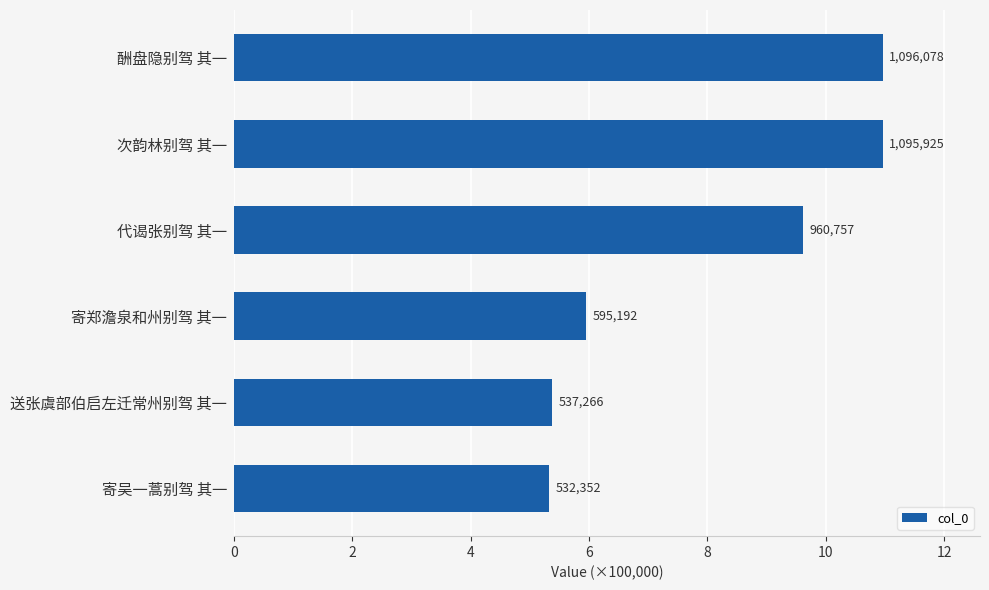

What is the difference between the second highest and minimum values?

563573